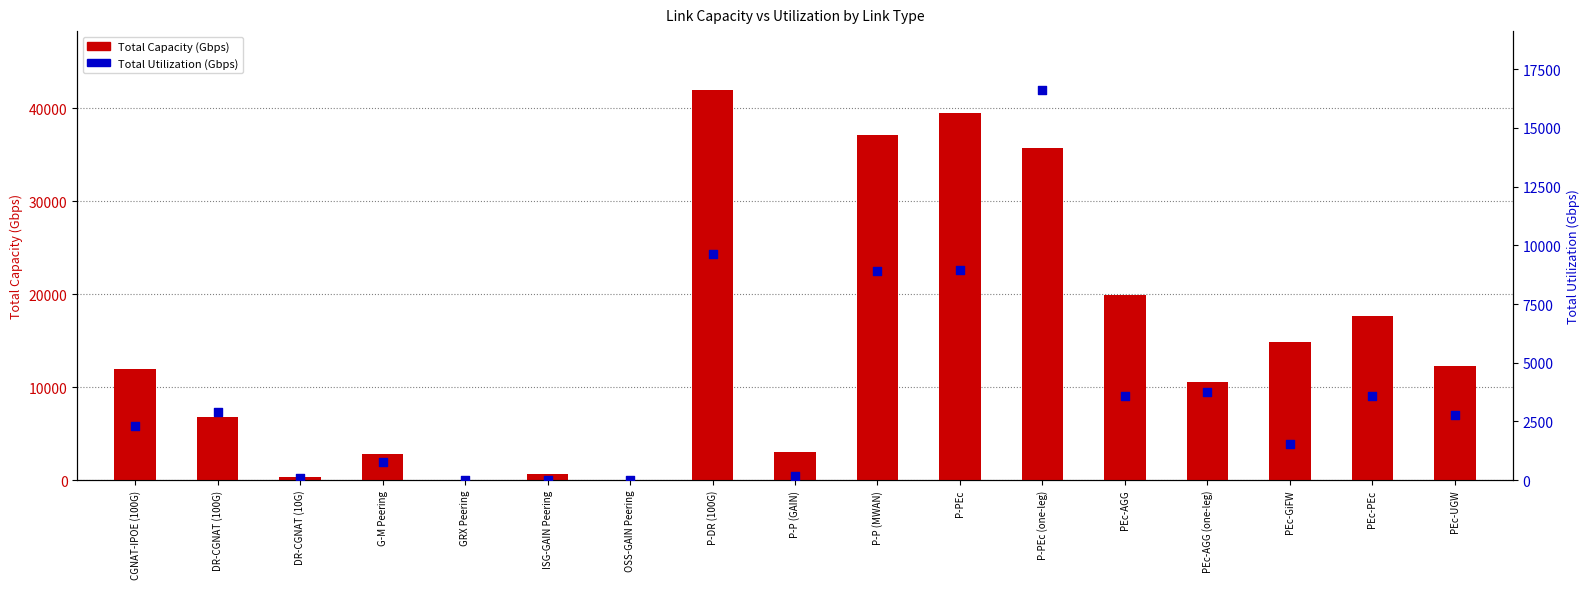

Is the value of Total Utilization (Gbps) at P-PEc (one-leg) greater than the value of Total Capacity (Gbps) at P-DR (100G)?

No